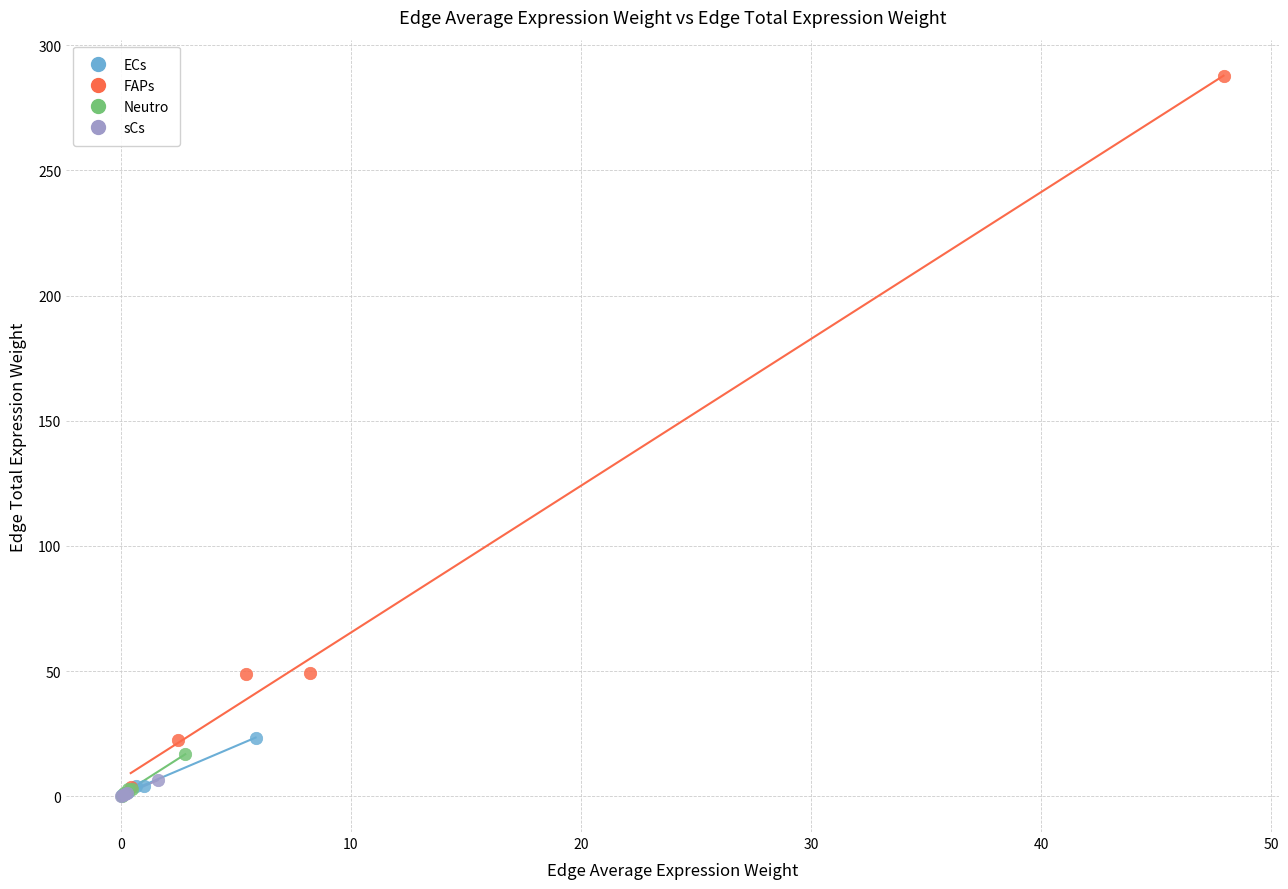

Which series reaches the maximum Y coordinate?

FAPs